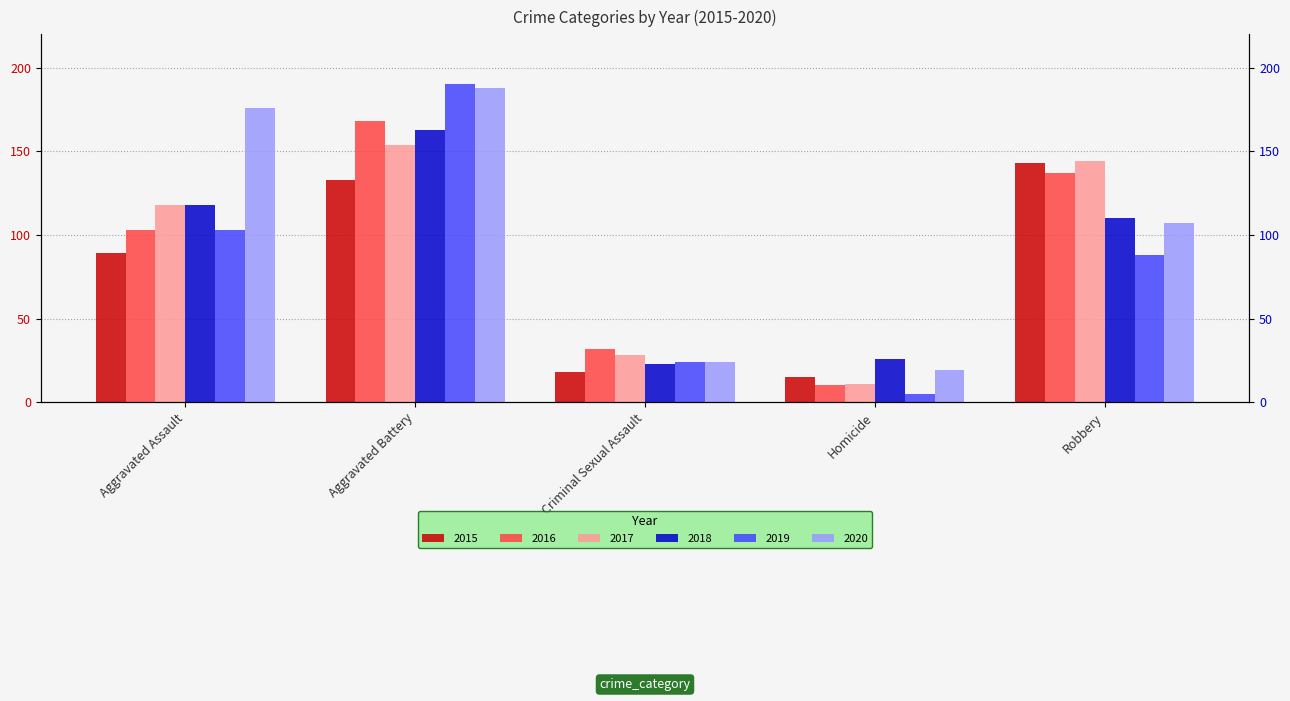

Reading left to right, transcribe all the data shown in this chart.

2015: 89	133	18	15	143
2016: 103	168	32	10	137
2017: 118	154	28	11	144
2018: 118	163	23	26	110
2019: 103	190	24	5	88
2020: 176	188	24	19	107